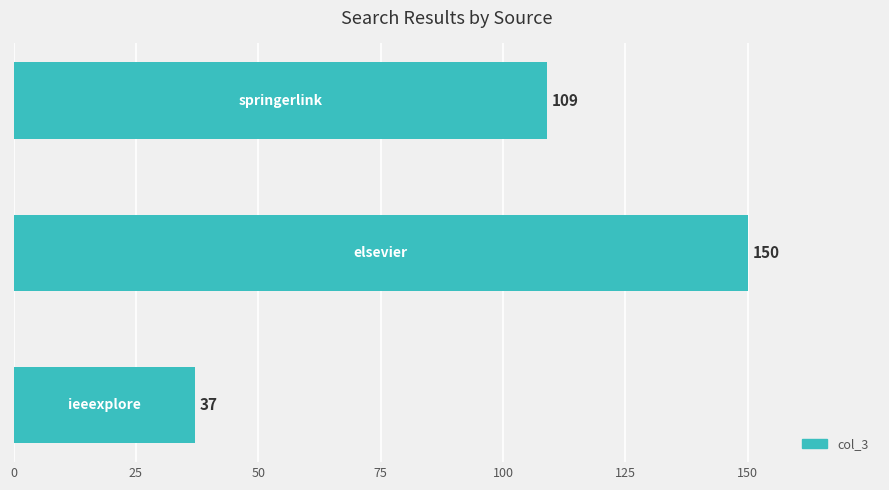

Are the bars horizontal?

Yes